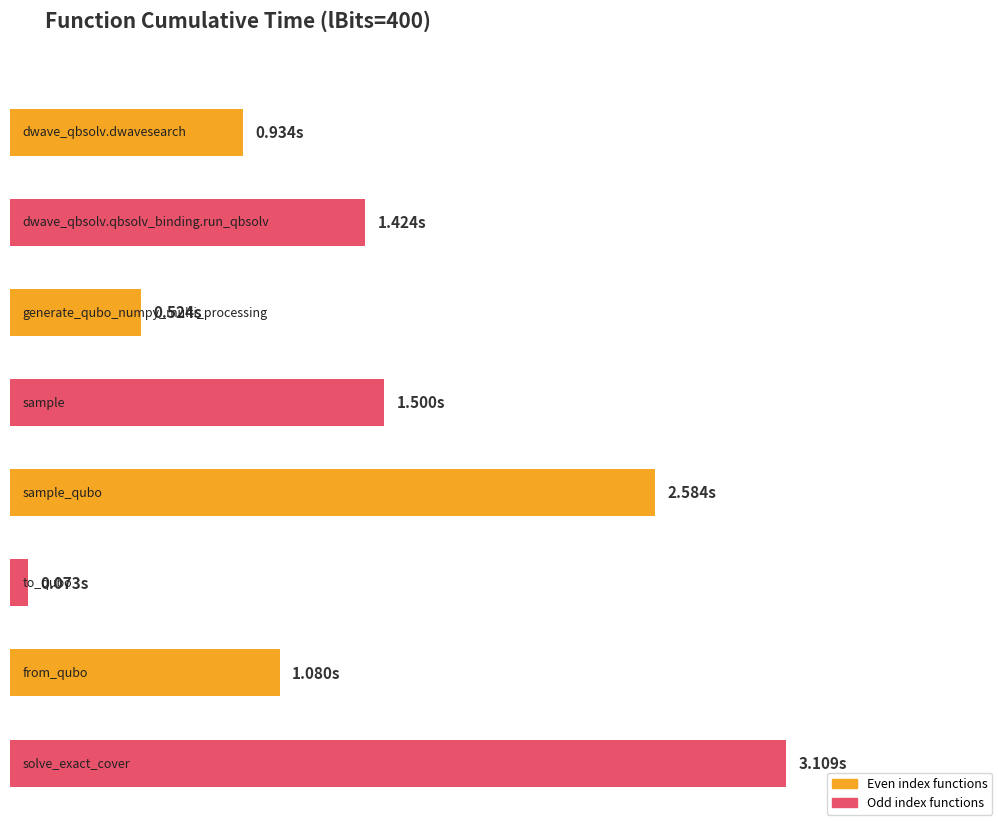

The value at dwave_qbsolv.qbsolv_binding.run_qbsolv is 0.7. True or false?

False